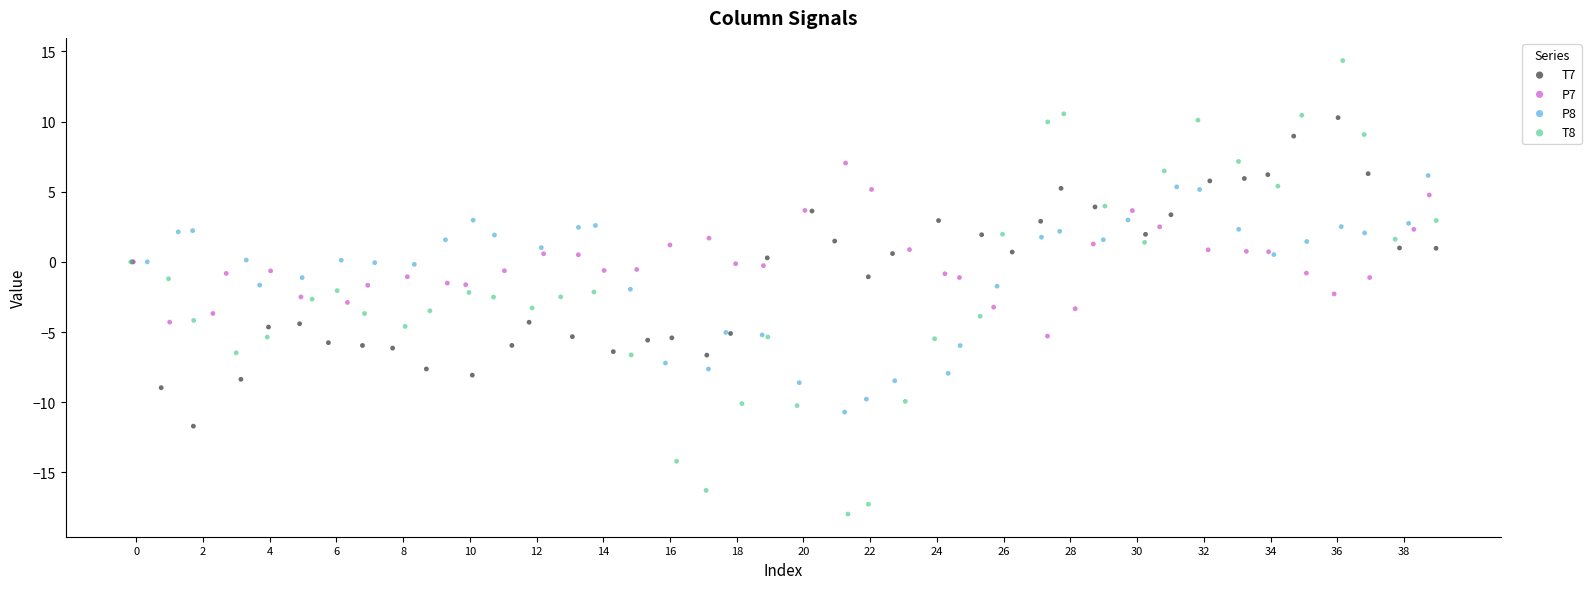

What are all the series names shown in the legend?

T7, P7, P8, T8